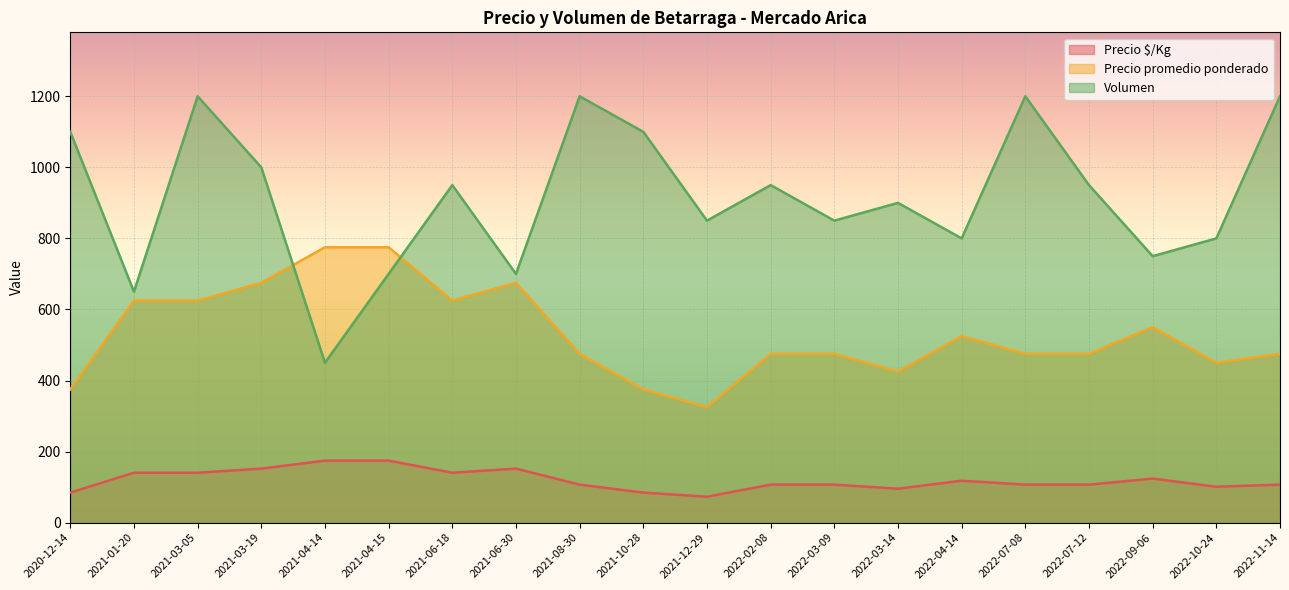

True or false: Precio $/Kg and Volumen intersect in this chart.

False